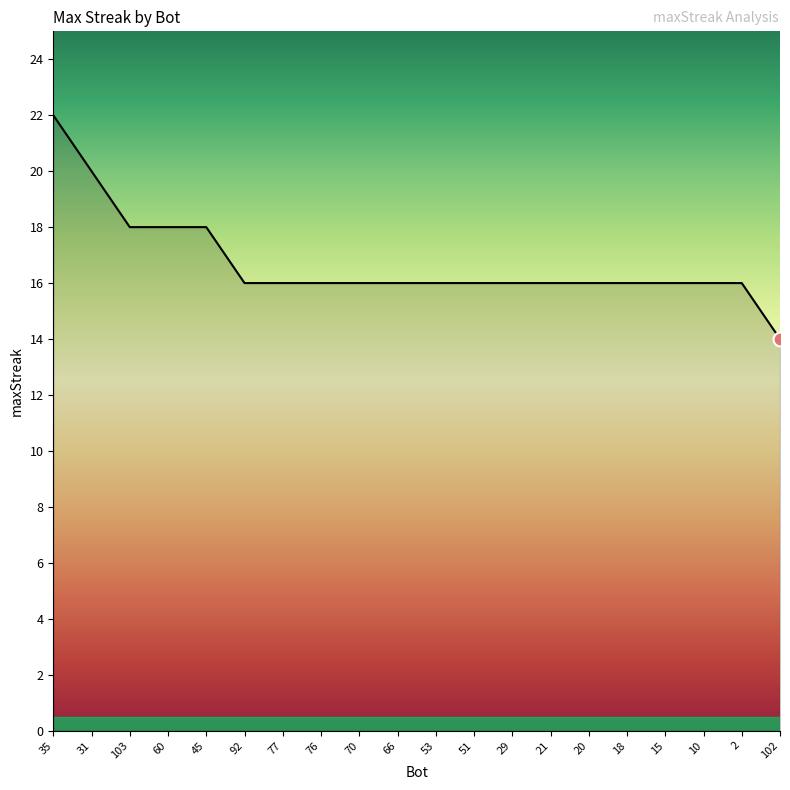

What is the ratio of the value at 10 to the value at 29?

1.0